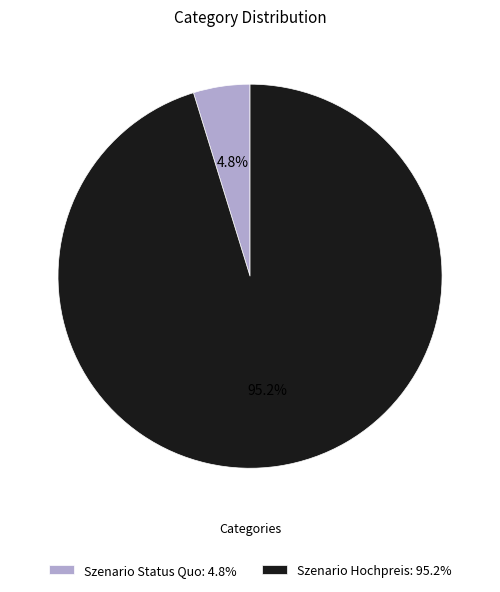

Count the number of slices in the pie.

2